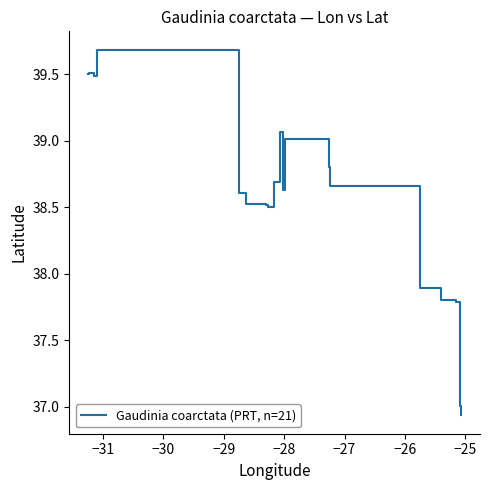

How many categories are shown in the chart?

21